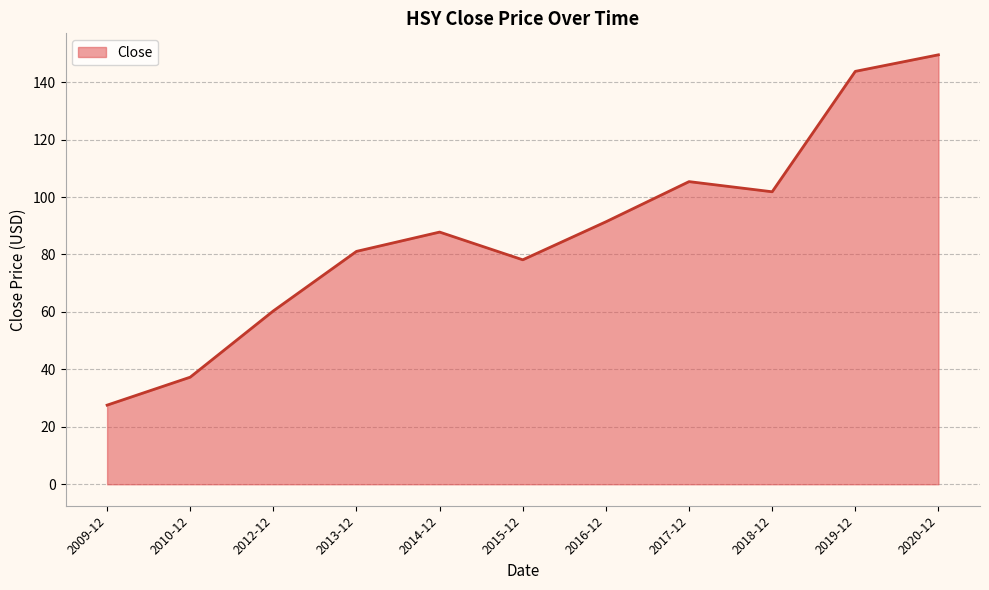

Reading left to right, what are all the values shown in this chart?

27.6	37.3	60.4	81.1	87.8	78.2	91.4	105.4	101.8	143.8	149.5